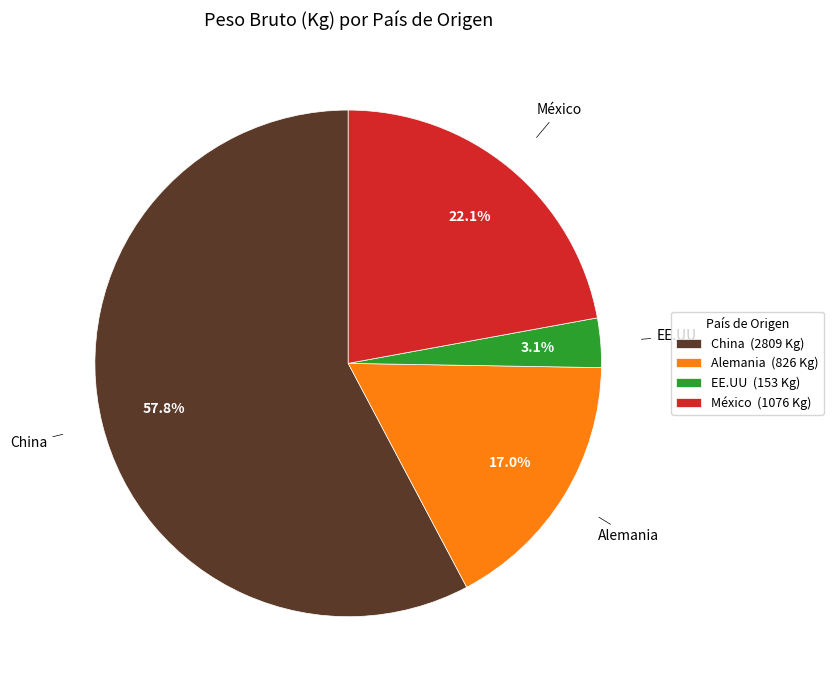

Does Alemania (826 Kg) account for over 50% of the chart?

No